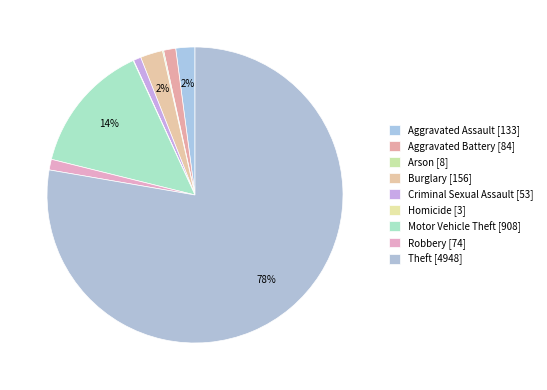

What is the change in value from Homicide to Robbery?

+71